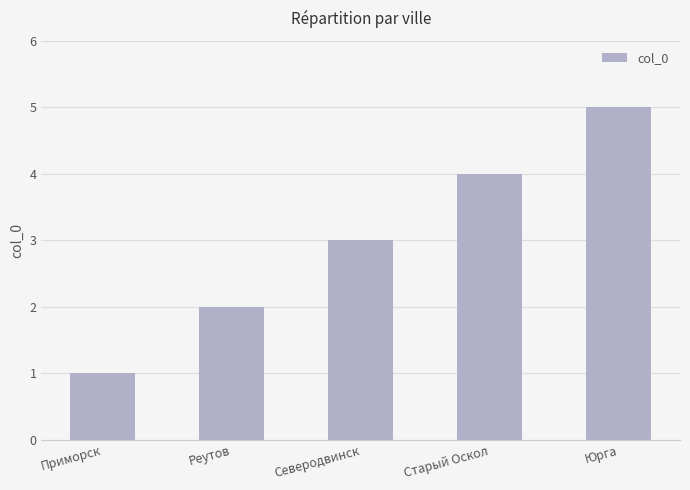

What is the difference between the second highest and minimum values?

3